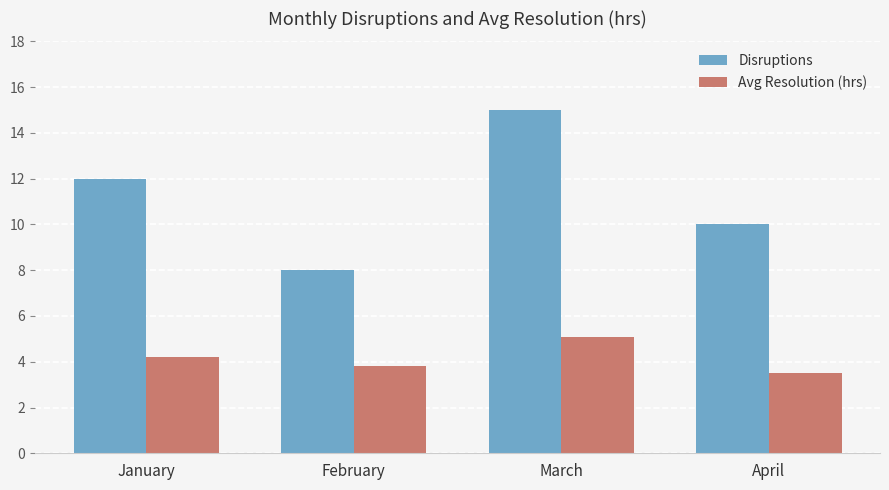

Read the Avg Resolution (hrs) value at February.

3.8